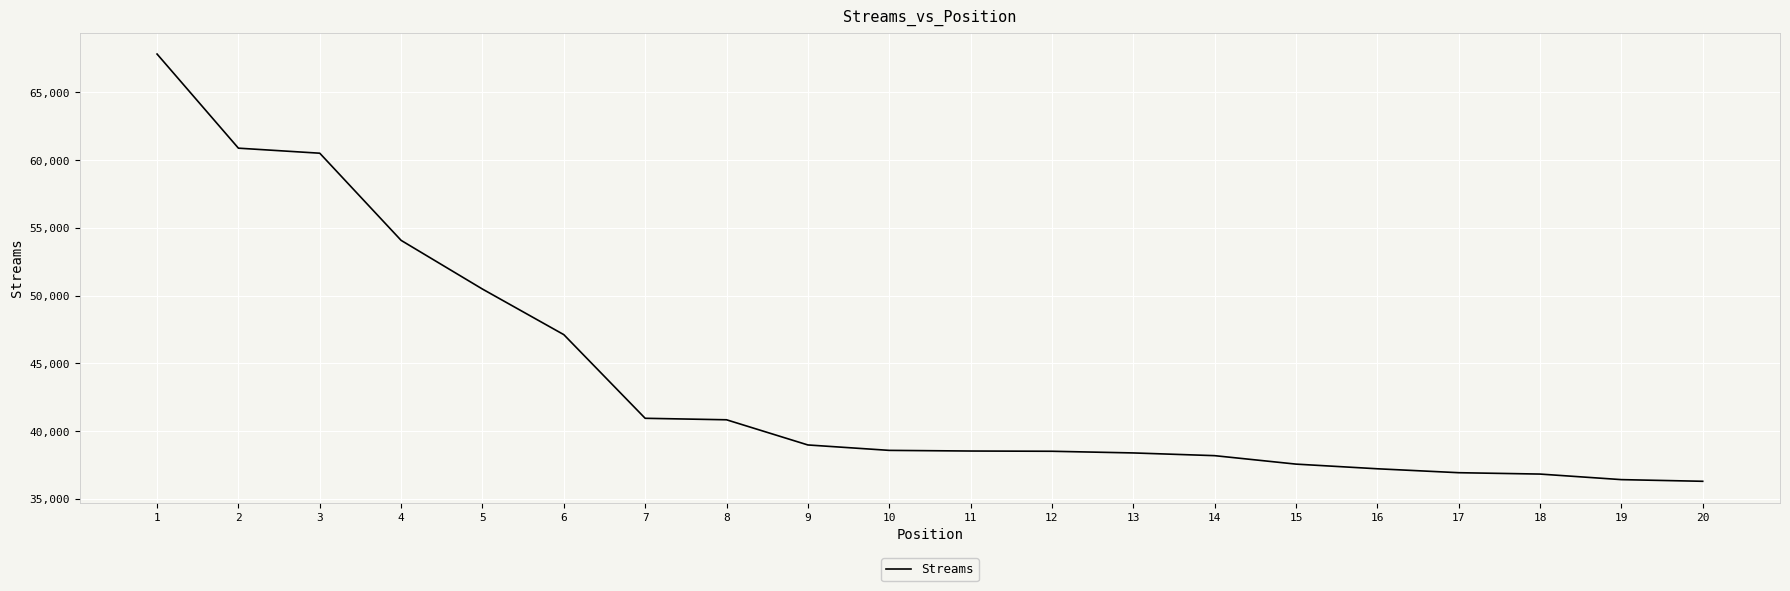

Is it true that the value at 12 is 17381?

False